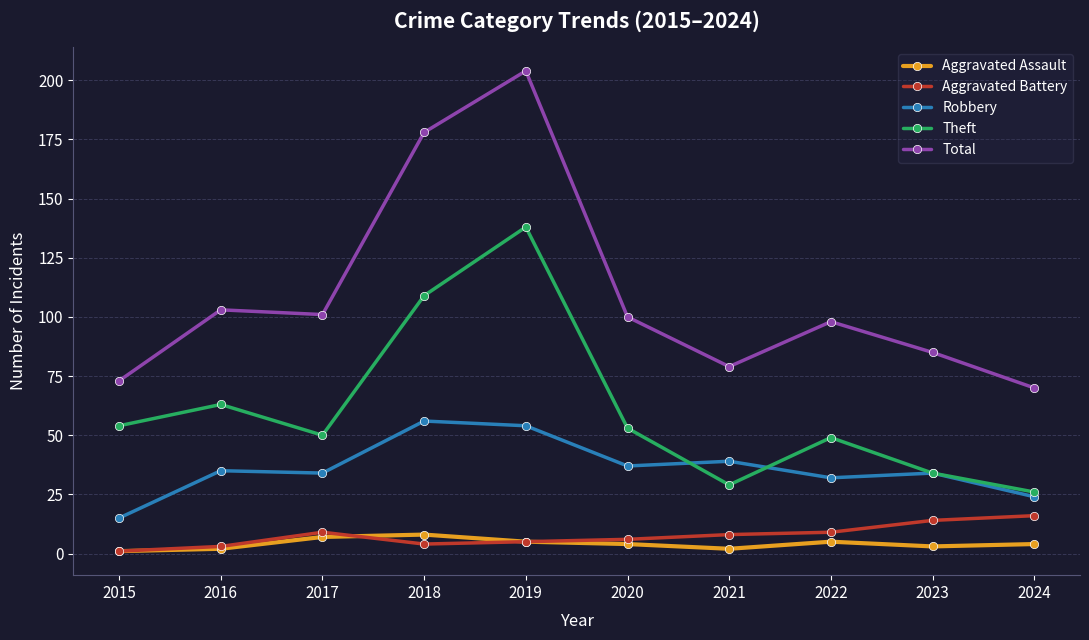

What is the maximum value for Total?

204